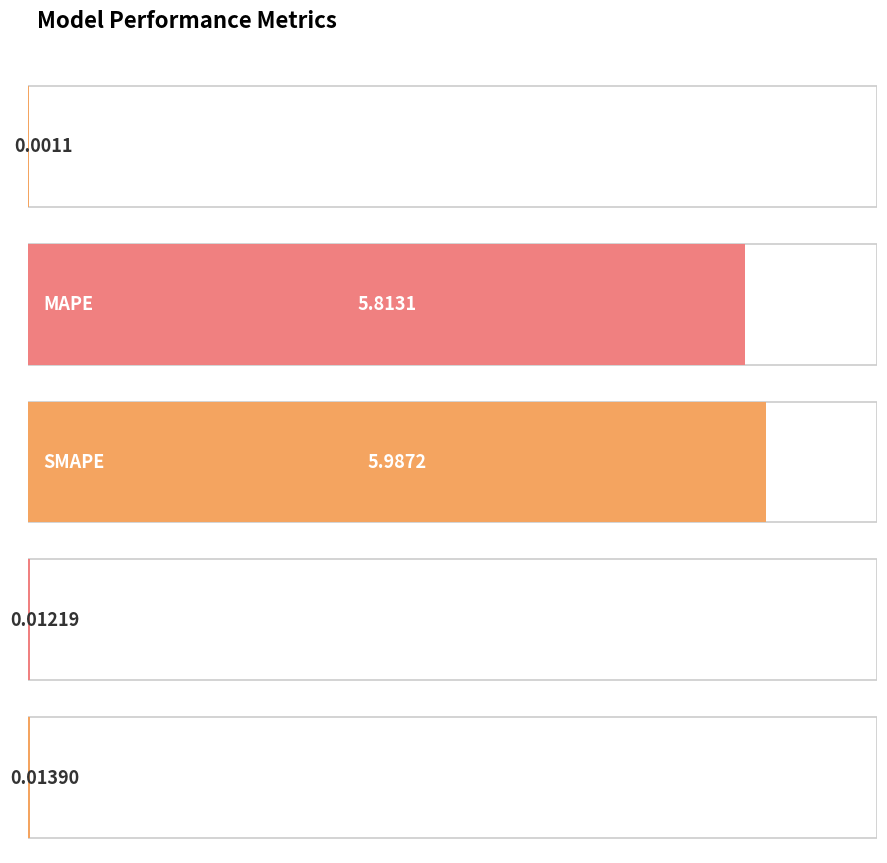

What position from the right is MSE?

5